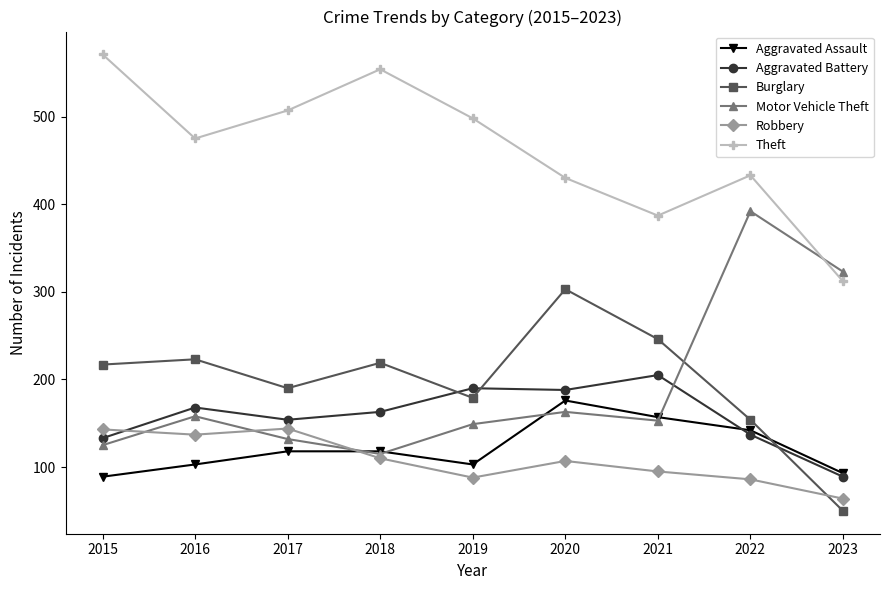

Rank the series at 2016 from highest to lowest value.

Theft, Burglary, Aggravated Battery, Motor Vehicle Theft, Robbery, Aggravated Assault